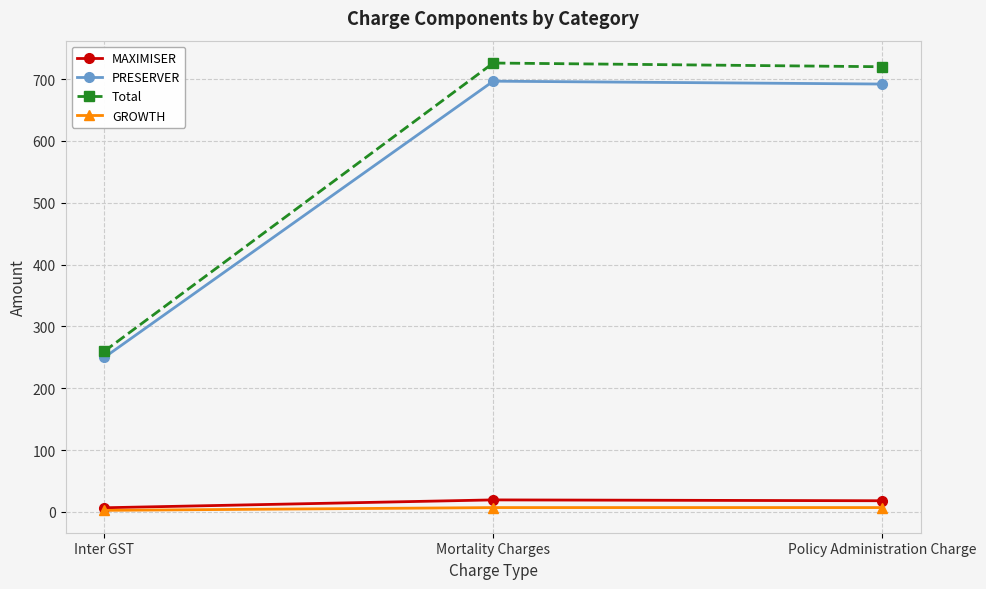

What is the greatest value displayed?

726.0